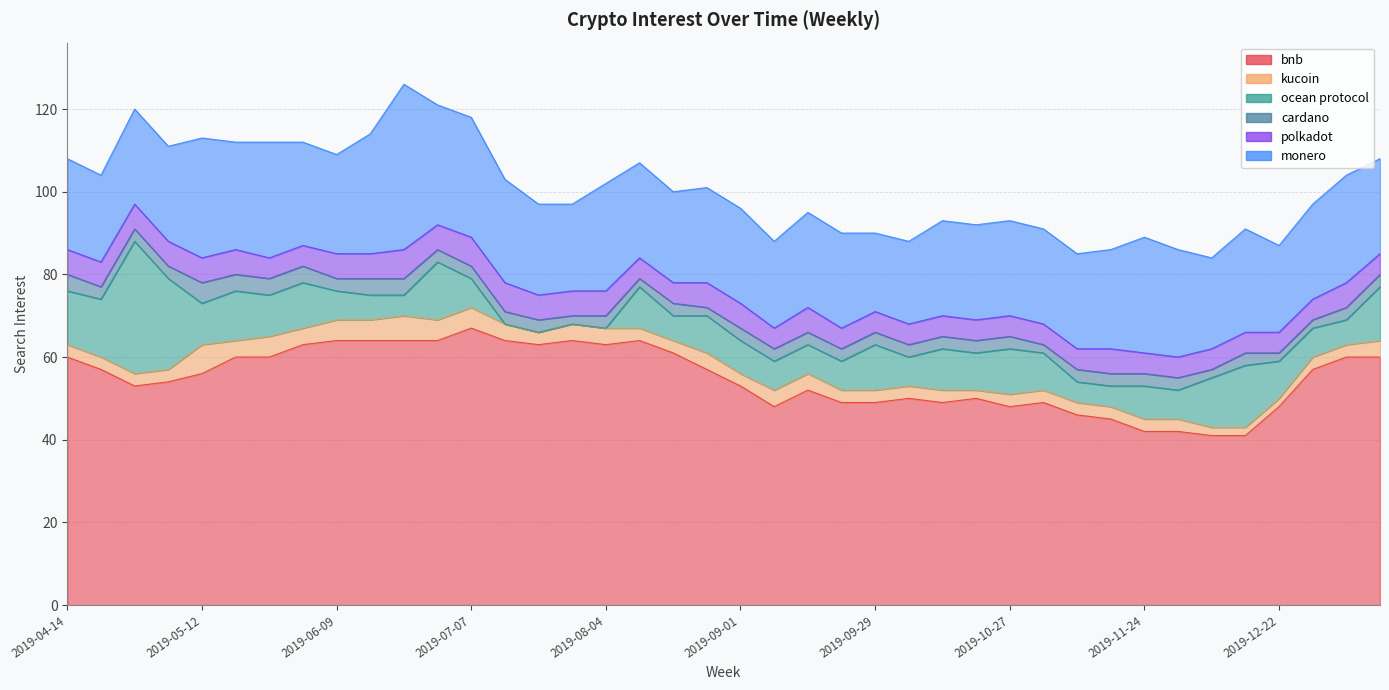

At which category does ocean protocol reach its first local valley?

2019-05-12